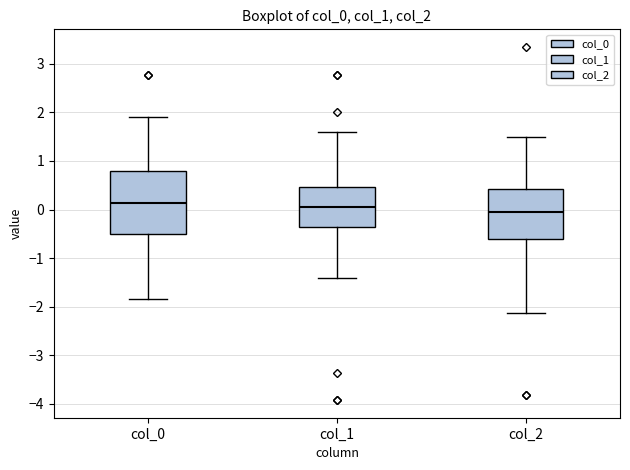

Which box is the tallest, from its lower edge to its upper edge?

col_0